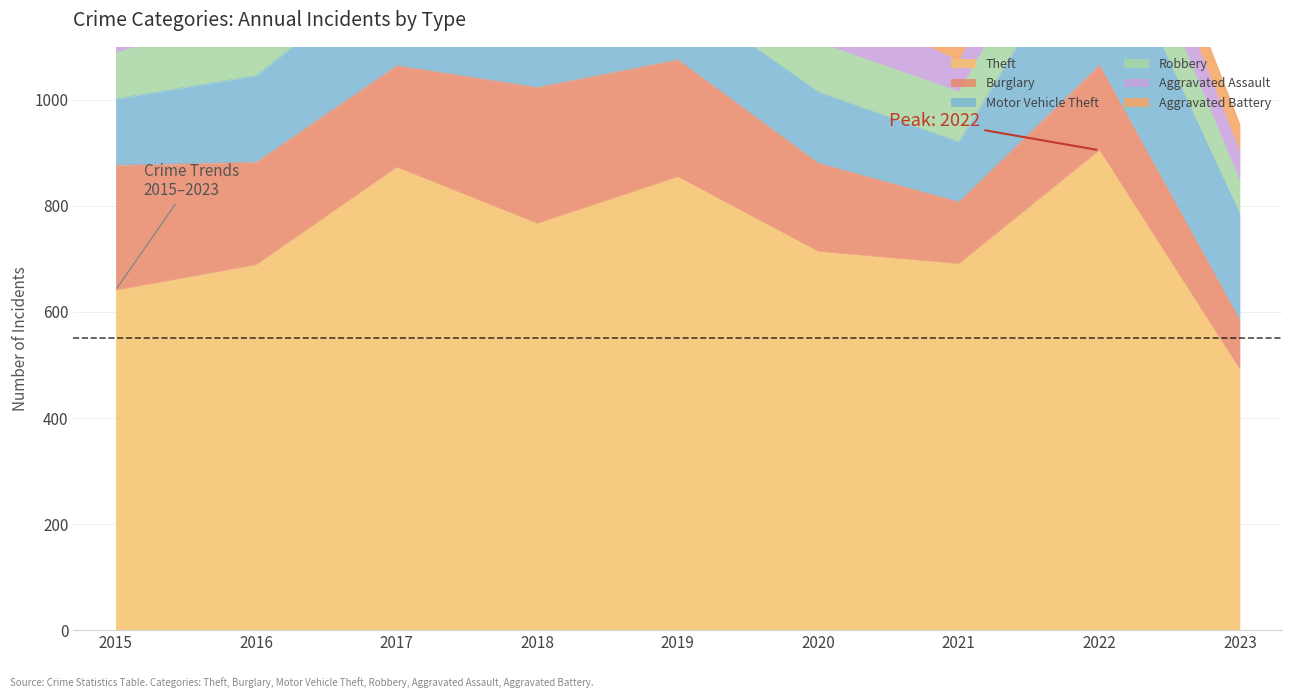

At which category is the sum across all series the highest?

2022